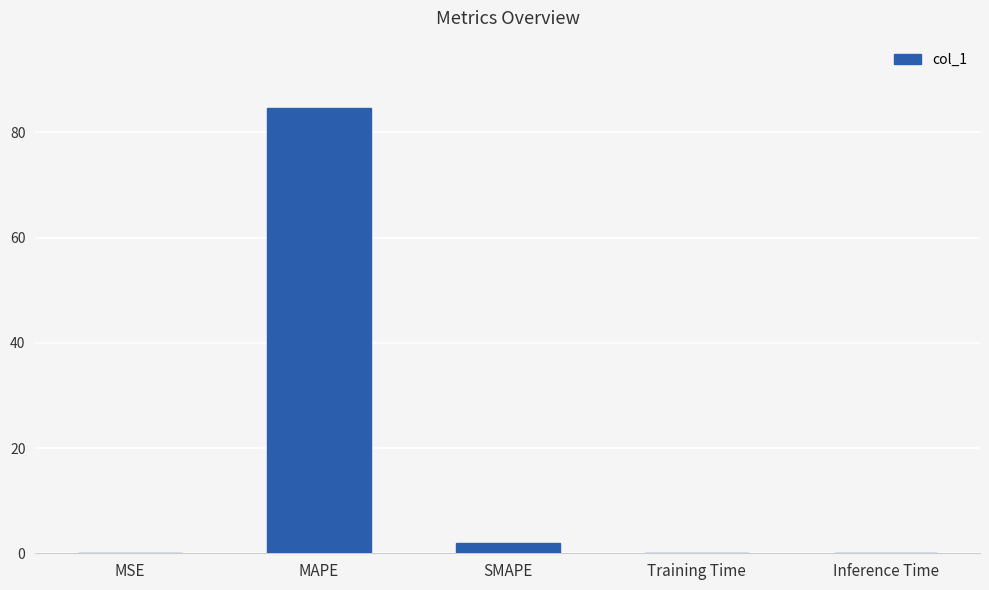

What is the difference between the values at MAPE and Training Time?

84.7